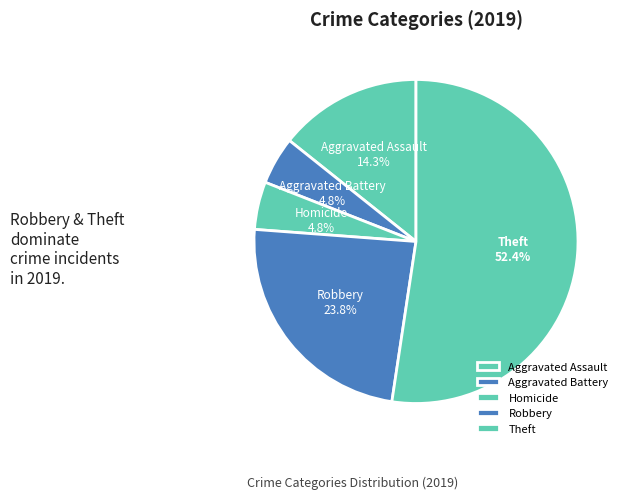

Approximately how many times larger is the value at Theft compared to Robbery?

2.2